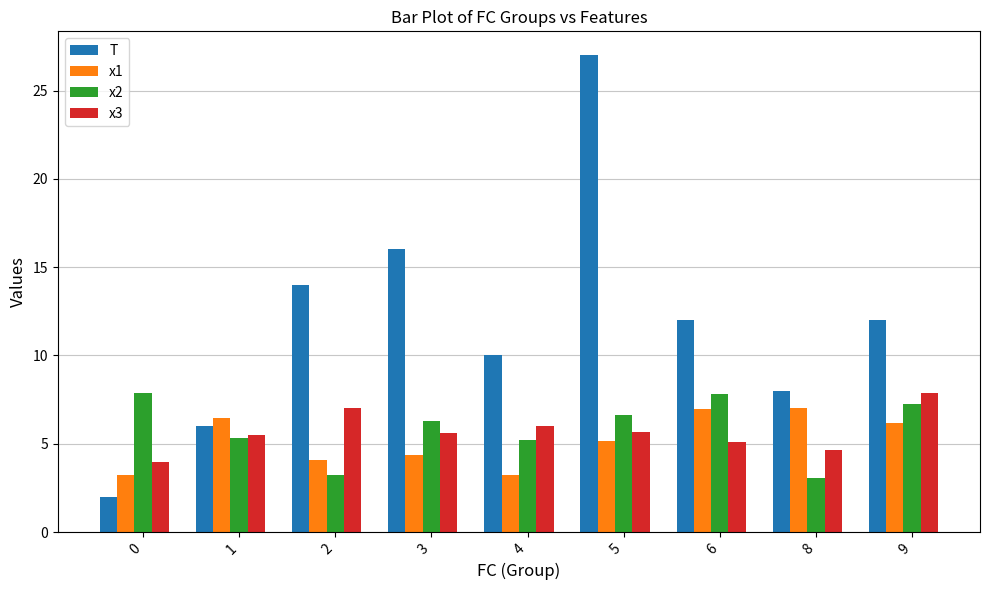

What is the sum of all x2 values?

52.7